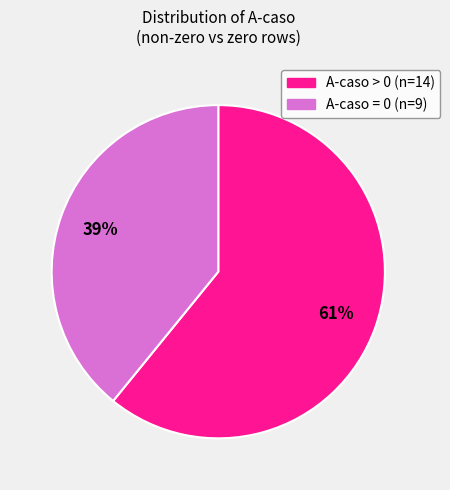

Which category has the smallest portion of the pie?

A-caso = 0